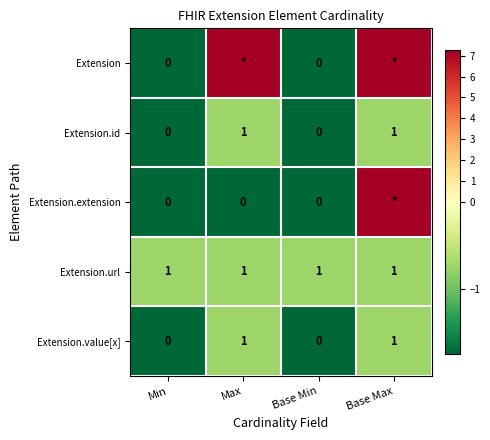

At which category is the sum across all series the highest?

Base Max